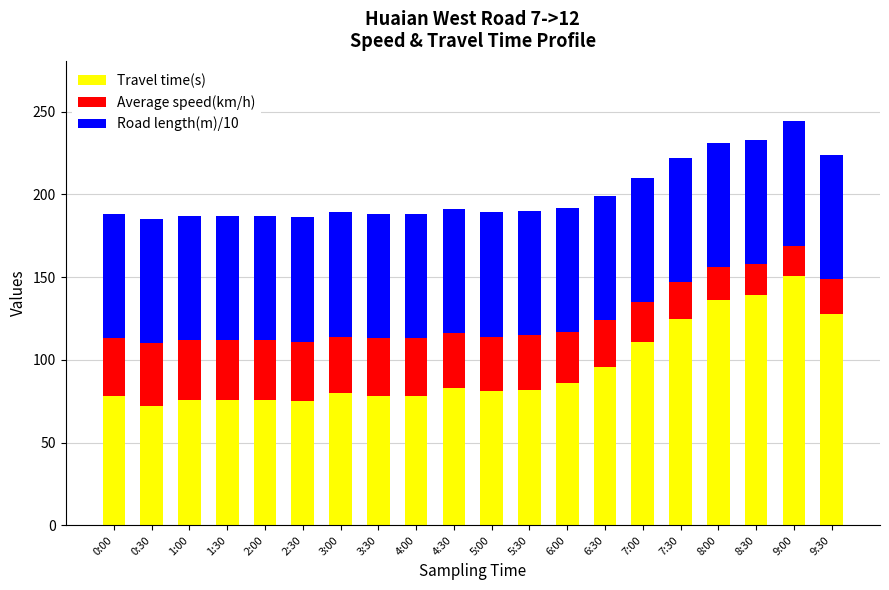

Which category has the highest value in the Travel time(s) series?

9:00